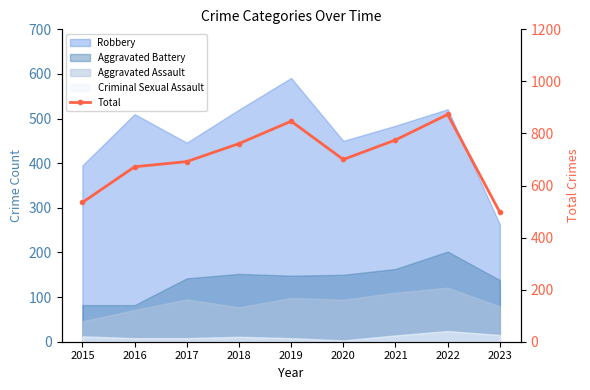

What is the sum of the values at 2023 and 2016?

1169